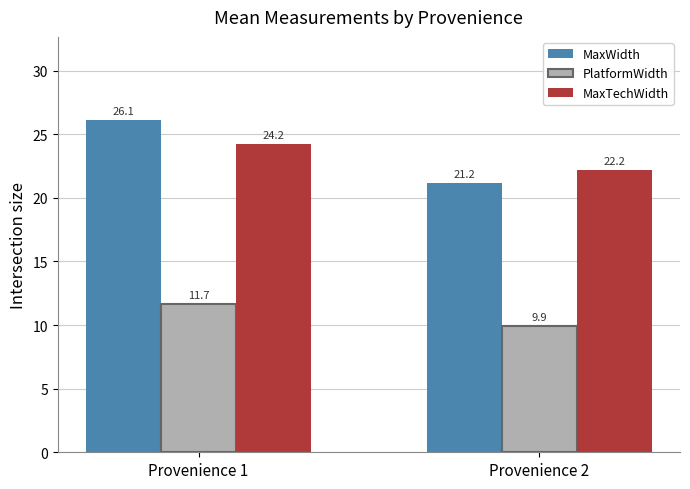

Rank the series by their maximum value, from lowest to highest.

PlatformWidth, MaxTechWidth, MaxWidth